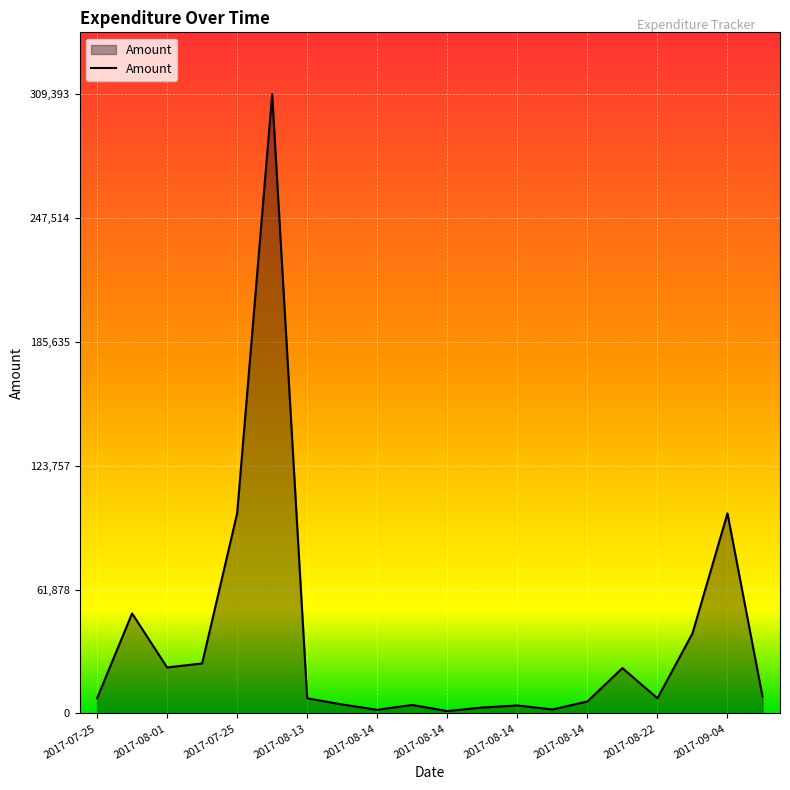

What is the maximum value shown in the chart?

309393